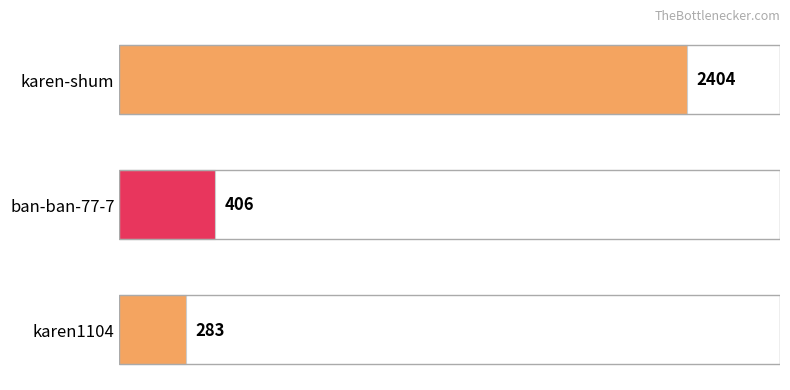

What is the sum of all values?

3093